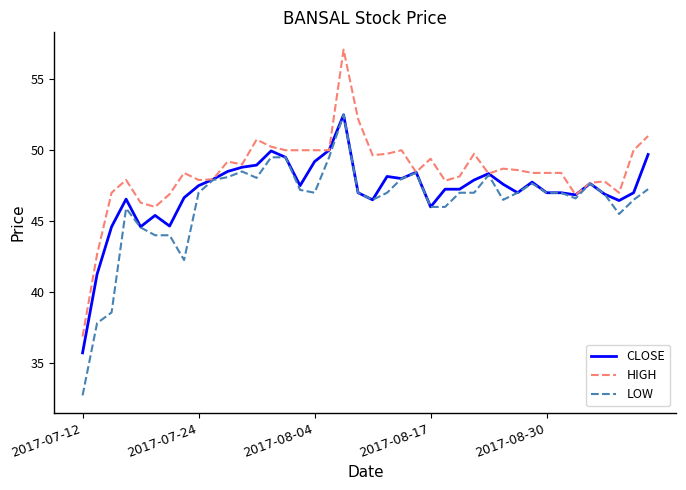

What is the highest value of the HIGH series?

57.1